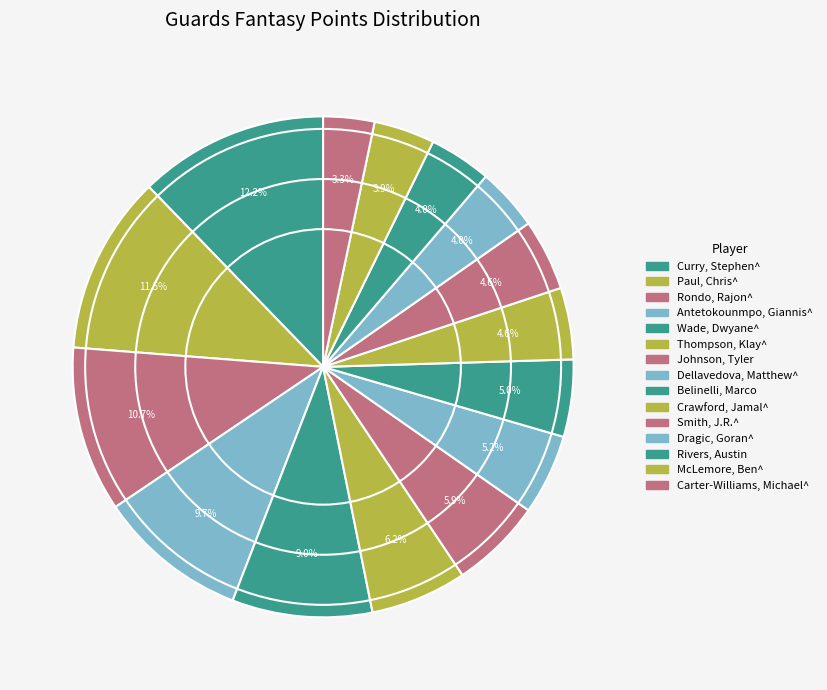

To the nearest percent, what is the average slice percentage?

7%